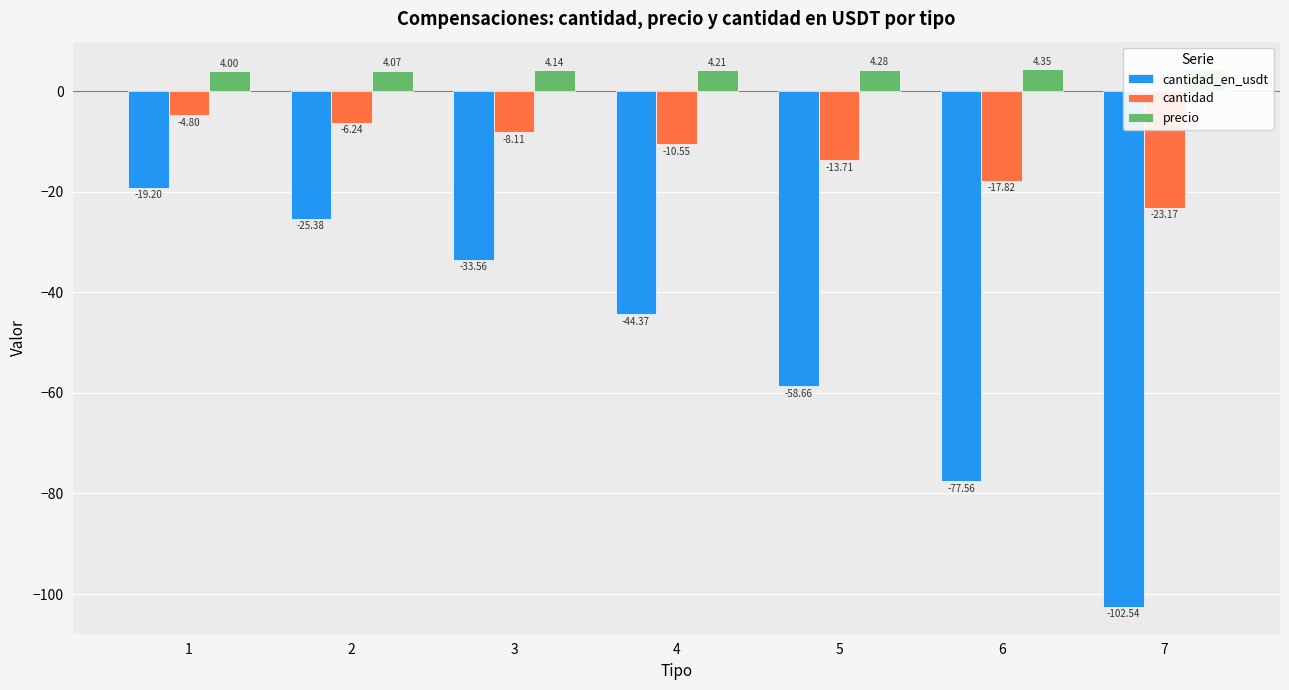

List the labels in order of cantidad value, smallest first.

7, 6, 5, 4, 3, 2, 1